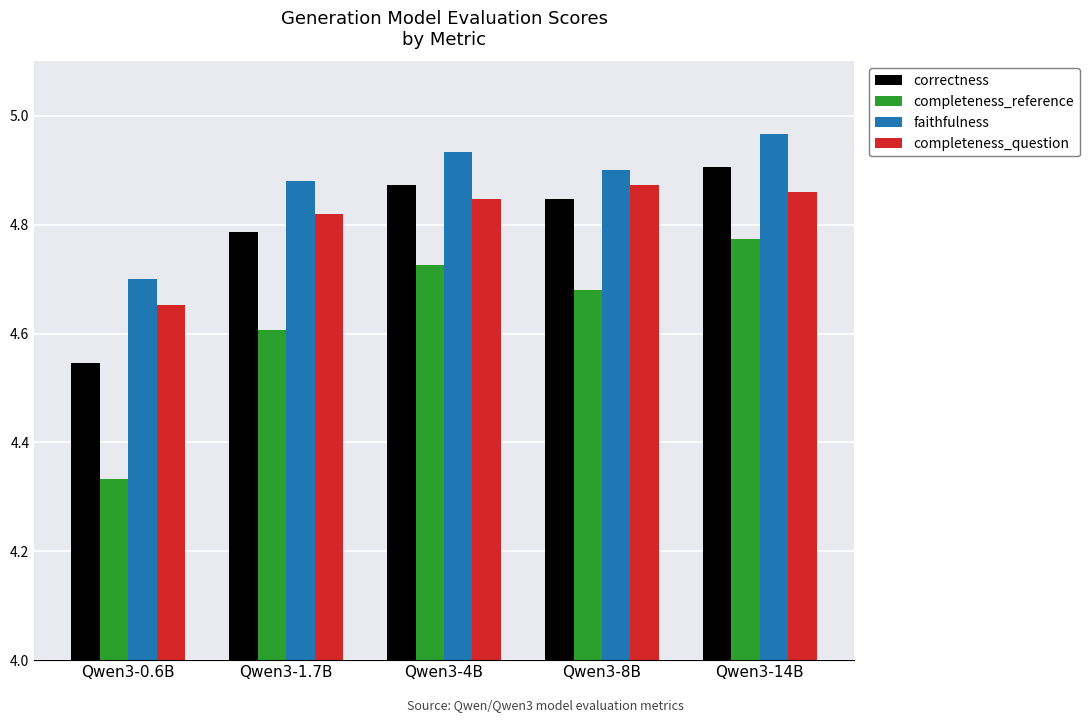

Is it true that faithfulness equals 4.7 at Qwen3-0.6B?

True